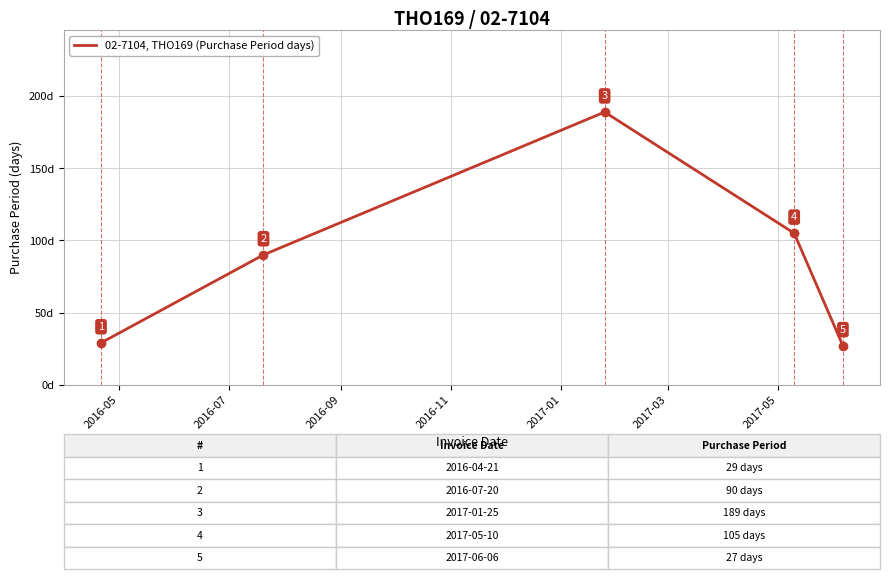

What is the maximum value shown in the chart?

189